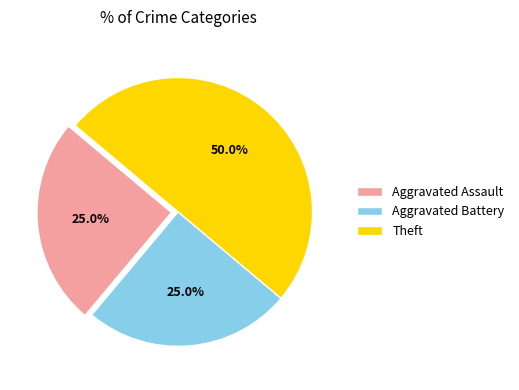

To the nearest percent, what is the average slice percentage?

33%